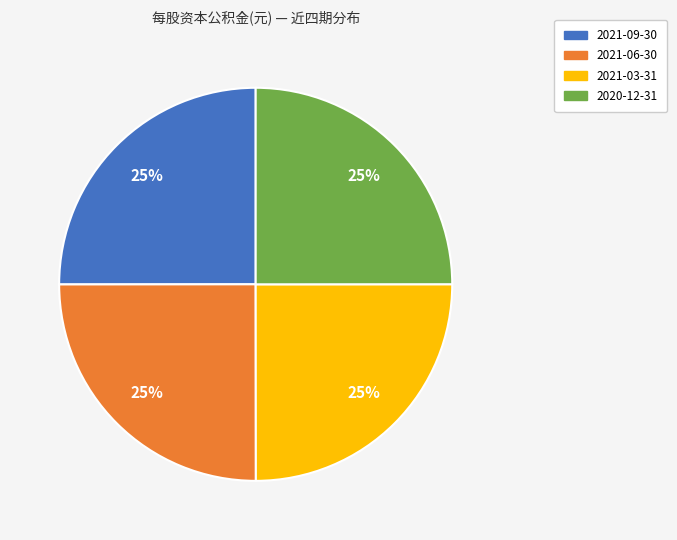

Does any single category account for the majority?

No